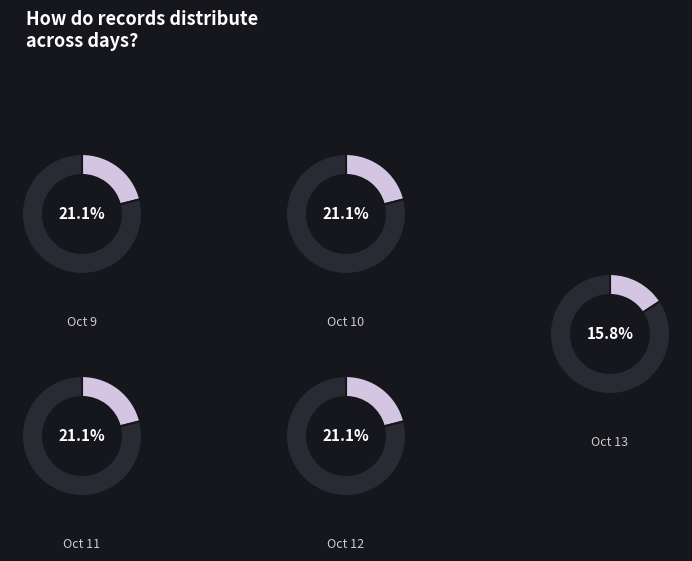

Does any single category account for the majority?

No